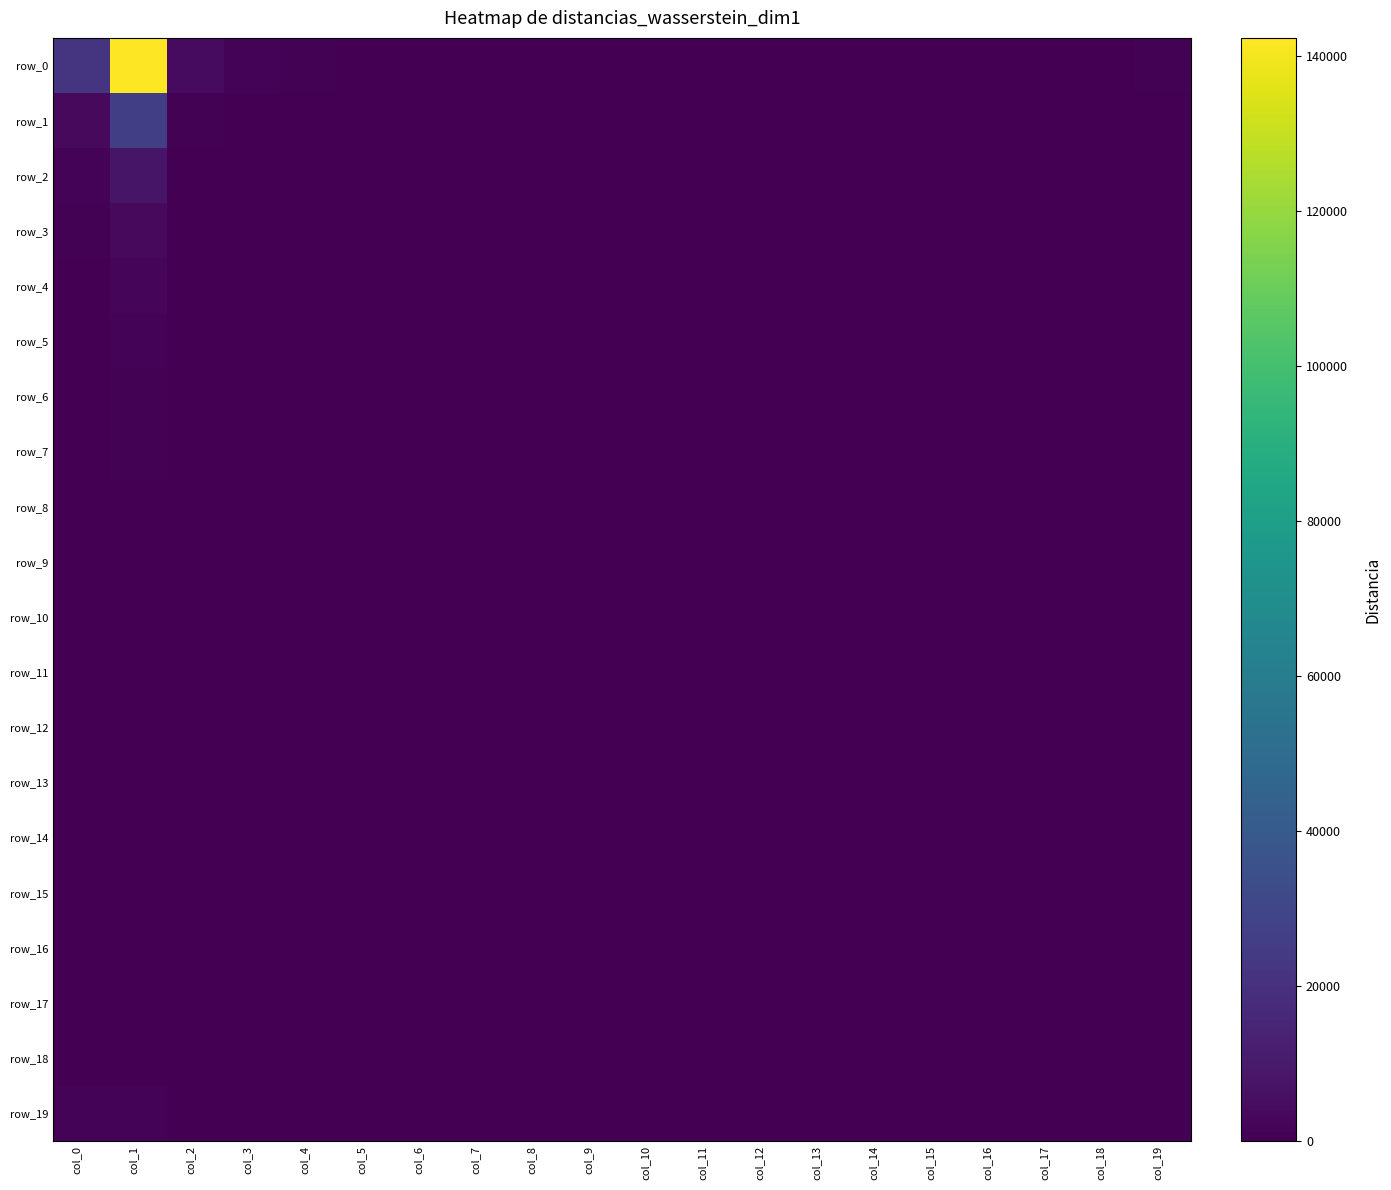

Reading left to right, list all the values displayed in this chart.

row_0: col_0=22206	col_1=142359	col_2=4410	col_3=1579	col_4=713	col_5=392	col_6=252	col_7=255	col_8=199	col_9=91	col_10=451	col_11=49	col_12=32	col_13=50	col_14=42	col_15=36	col_16=17	col_17=27	col_18=22	col_19=643
row_1: col_0=3391	col_1=26516	col_2=867	col_3=519	col_4=114	col_5=74	col_6=66	col_7=46	col_8=39	col_9=40	col_10=191	col_11=22	col_12=31	col_13=19	col_14=10	col_15=14	col_16=19	col_17=22	col_18=30	col_19=246
row_2: col_0=1557	col_1=8218	col_2=508	col_3=282	col_4=60	col_5=47	col_6=37	col_7=37	col_8=16	col_9=18	col_10=29	col_11=10	col_12=17	col_13=16	col_14=9	col_15=20	col_16=31	col_17=18	col_18=26	col_19=185
row_3: col_0=770	col_1=3843	col_2=132	col_3=276	col_4=100	col_5=45	col_6=43	col_7=29	col_8=13	col_9=13	col_10=19	col_11=11	col_12=17	col_13=8	col_14=9	col_15=17	col_16=40	col_17=11	col_18=10	col_19=123
row_4: col_0=508	col_1=2090	col_2=94	col_3=52	col_4=28	col_5=42	col_6=35	col_7=14	col_8=14	col_9=10	col_10=13	col_11=5	col_12=7	col_13=3	col_14=1	col_15=12	col_16=21	col_17=4	col_18=6	col_19=74
row_5: col_0=381	col_1=1309	col_2=48	col_3=27	col_4=23	col_5=29	col_6=18	col_7=21	col_8=17	col_9=12	col_10=10	col_11=7	col_12=5	col_13=8	col_14=2	col_15=7	col_16=15	col_17=5	col_18=7	col_19=44
row_6: col_0=233	col_1=892	col_2=28	col_3=20	col_4=19	col_5=20	col_6=13	col_7=12	col_8=15	col_9=5	col_10=13	col_11=3	col_12=4	col_13=3	col_14=5	col_15=1	col_16=5	col_17=1	col_18=4	col_19=34
row_7: col_0=193	col_1=595	col_2=27	col_3=21	col_4=10	col_5=9	col_6=9	col_7=8	col_8=15	col_9=12	col_10=10	col_11=10	col_12=9	col_13=4	col_14=7	col_15=3	col_16=2	col_17=4	col_18=3	col_19=18
row_8: col_0=121	col_1=491	col_2=10	col_3=3	col_4=8	col_5=9	col_6=11	col_7=9	col_8=7	col_9=8	col_10=5	col_11=7	col_12=7	col_13=5	col_14=3	col_15=2	col_16=3	col_17=4	col_18=1	col_19=10
row_9: col_0=105	col_1=476	col_2=23	col_3=9	col_4=11	col_5=9	col_6=12	col_7=7	col_8=6	col_9=6	col_10=3	col_11=8	col_12=3	col_13=2	col_14=2	col_15=3	col_16=11	col_17=2	col_18=0	col_19=19
row_10: col_0=98	col_1=280	col_2=9	col_3=5	col_4=3	col_5=7	col_6=8	col_7=7	col_8=10	col_9=6	col_10=5	col_11=9	col_12=2	col_13=1	col_14=0	col_15=1	col_16=8	col_17=1	col_18=1	col_19=4
row_11: col_0=91	col_1=220	col_2=7	col_3=8	col_4=5	col_5=15	col_6=9	col_7=7	col_8=6	col_9=8	col_10=5	col_11=10	col_12=1	col_13=5	col_14=3	col_15=5	col_16=1	col_17=2	col_18=0	col_19=5
row_12: col_0=74	col_1=249	col_2=14	col_3=2	col_4=3	col_5=14	col_6=7	col_7=7	col_8=6	col_9=6	col_10=9	col_11=4	col_12=2	col_13=3	col_14=4	col_15=1	col_16=3	col_17=0	col_18=4	col_19=4
row_13: col_0=64	col_1=181	col_2=10	col_3=4	col_4=4	col_5=3	col_6=3	col_7=5	col_8=3	col_9=2	col_10=5	col_11=4	col_12=2	col_13=2	col_14=1	col_15=2	col_16=1	col_17=2	col_18=2	col_19=10
row_14: col_0=56	col_1=127	col_2=5	col_3=3	col_4=3	col_5=2	col_6=0	col_7=3	col_8=4	col_9=2	col_10=4	col_11=3	col_12=2	col_13=1	col_14=1	col_15=2	col_16=0	col_17=3	col_18=0	col_19=4
row_15: col_0=45	col_1=123	col_2=4	col_3=1	col_4=0	col_5=4	col_6=4	col_7=0	col_8=2	col_9=1	col_10=1	col_11=1	col_12=1	col_13=0	col_14=0	col_15=1	col_16=1	col_17=0	col_18=1	col_19=3
row_16: col_0=43	col_1=102	col_2=5	col_3=5	col_4=1	col_5=1	col_6=2	col_7=4	col_8=2	col_9=0	col_10=2	col_11=0	col_12=0	col_13=0	col_14=2	col_15=0	col_16=3	col_17=0	col_18=0	col_19=2
row_17: col_0=35	col_1=97	col_2=5	col_3=4	col_4=1	col_5=4	col_6=3	col_7=2	col_8=0	col_9=0	col_10=1	col_11=1	col_12=0	col_13=1	col_14=2	col_15=3	col_16=0	col_17=0	col_18=0	col_19=2
row_18: col_0=27	col_1=74	col_2=1	col_3=2	col_4=1	col_5=0	col_6=0	col_7=0	col_8=0	col_9=1	col_10=1	col_11=0	col_12=1	col_13=0	col_14=0	col_15=0	col_16=0	col_17=0	col_18=1	col_19=3
row_19: col_0=1307	col_1=1415	col_2=37	col_3=35	col_4=10	col_5=25	col_6=13	col_7=18	col_8=17	col_9=10	col_10=14	col_11=23	col_12=9	col_13=9	col_14=6	col_15=9	col_16=8	col_17=5	col_18=8	col_19=131